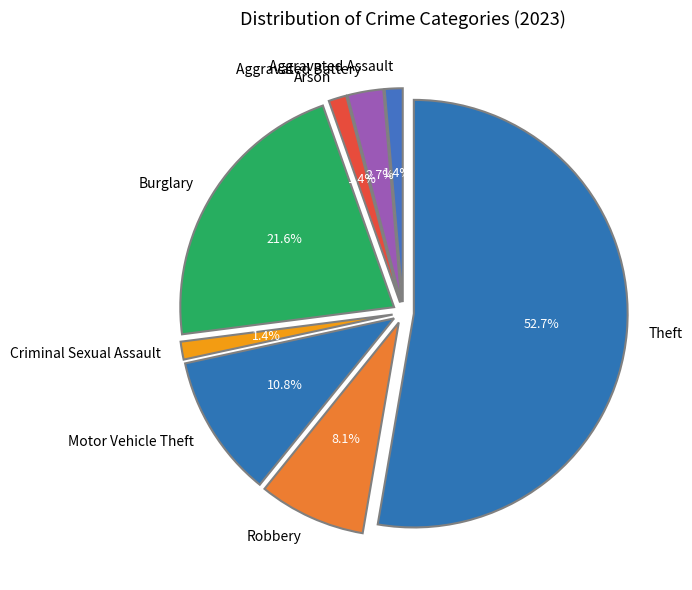

Is the sum of Robbery and Aggravated Battery greater than half?

No